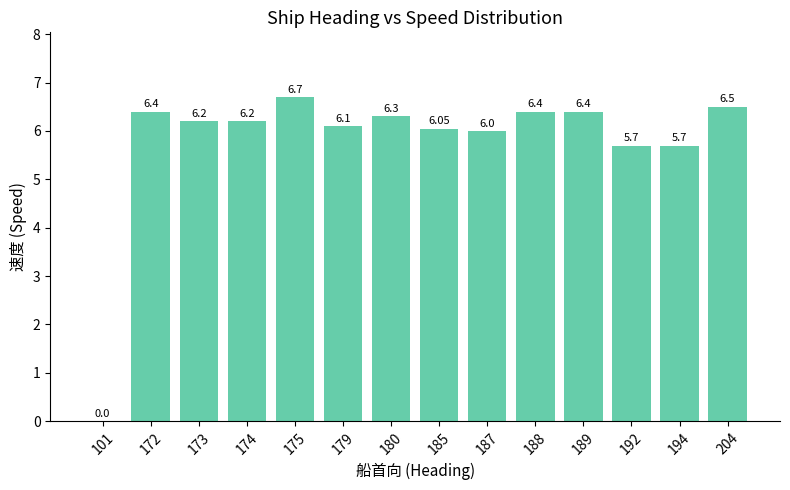

Read the value at 187.

6.0